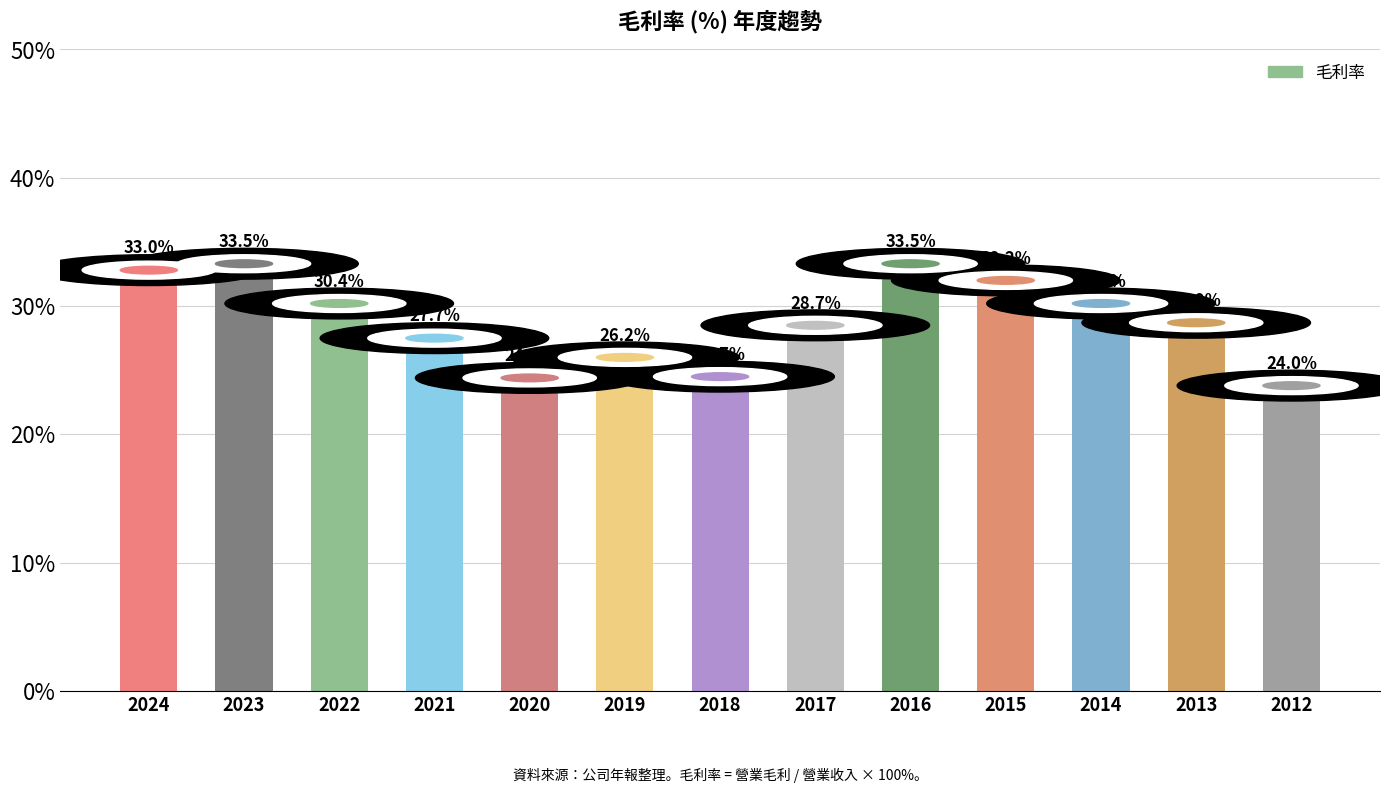

Are the bars grouped side by side (vs. stacked)?

No